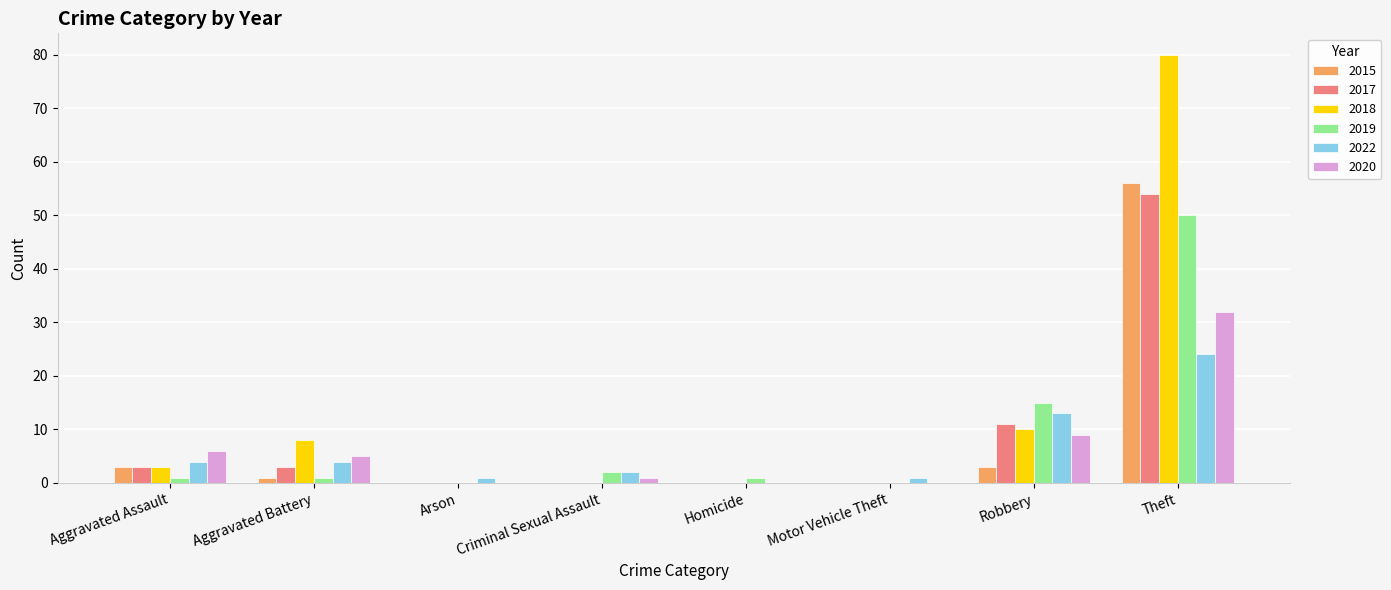

The 2019 series shows 33 at Arson. True or false?

False